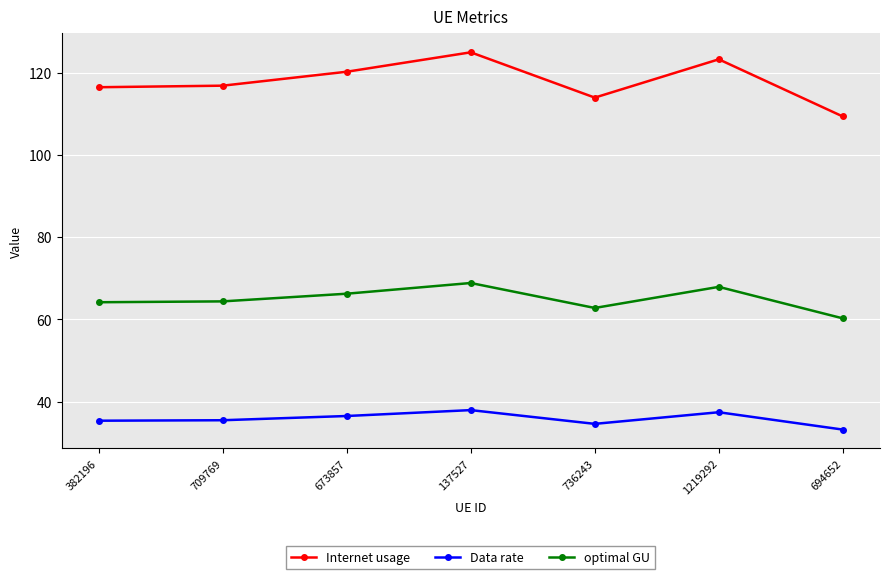

How many lines are shown in the chart?

3